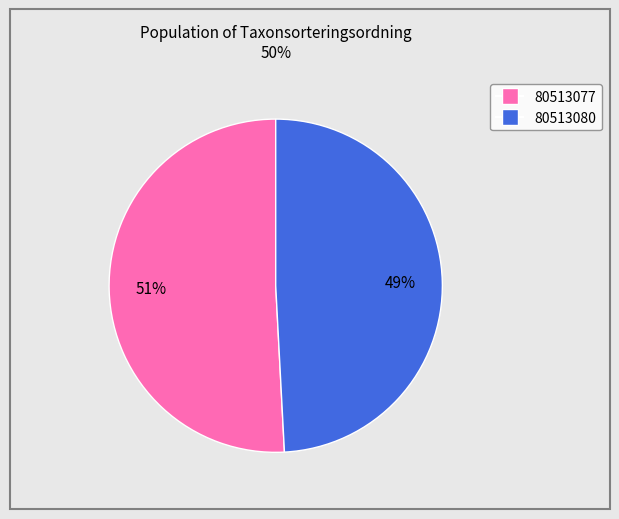

Between 80513077 and 80513080, which is larger?

80513077